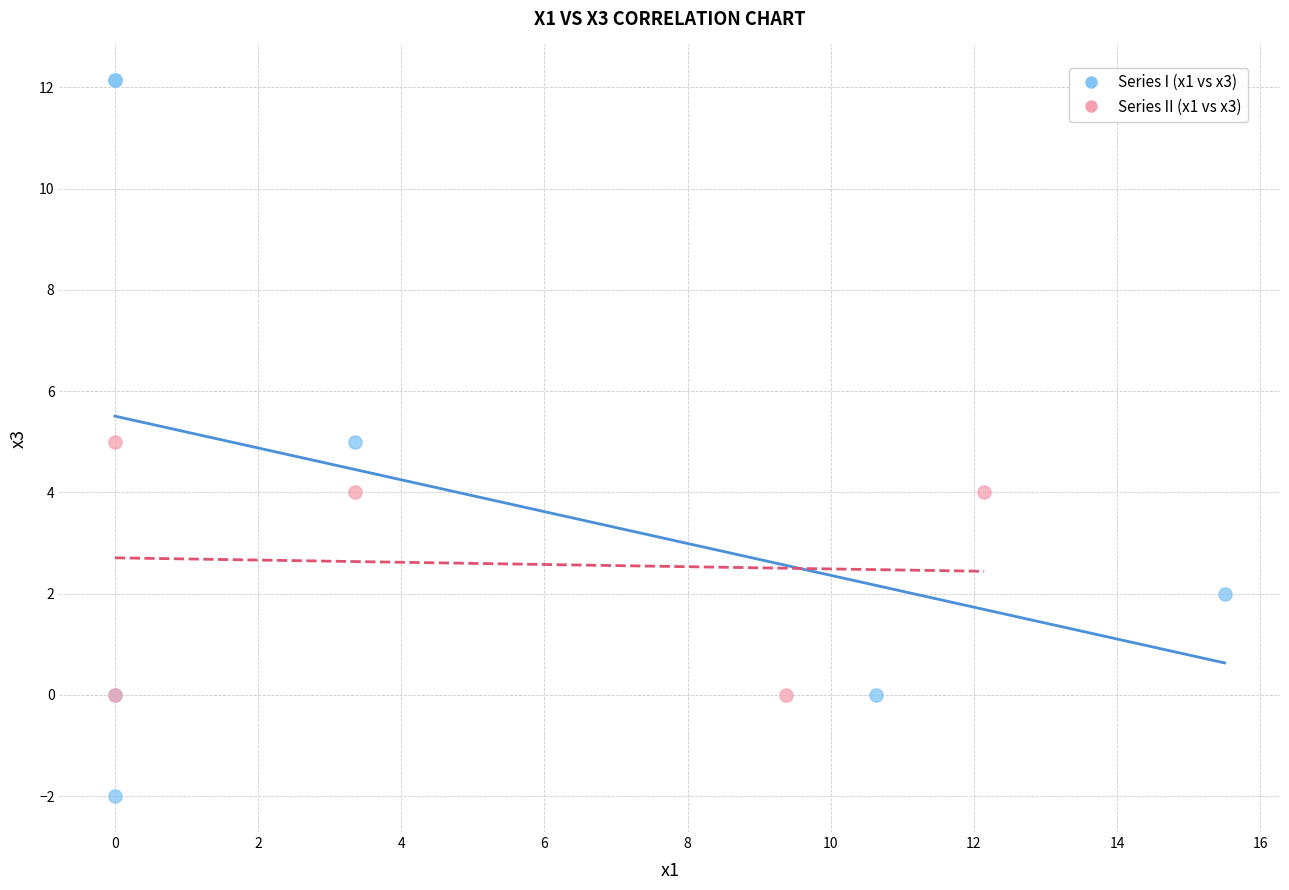

Which series reaches the maximum Y coordinate?

Series I (x1 vs x3)